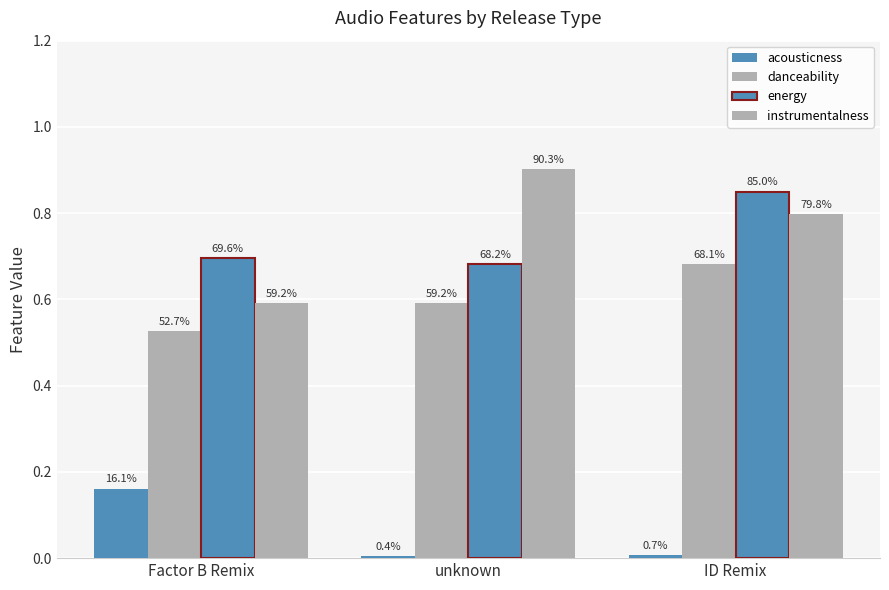

Which series has the largest range (max minus min)?

instrumentalness